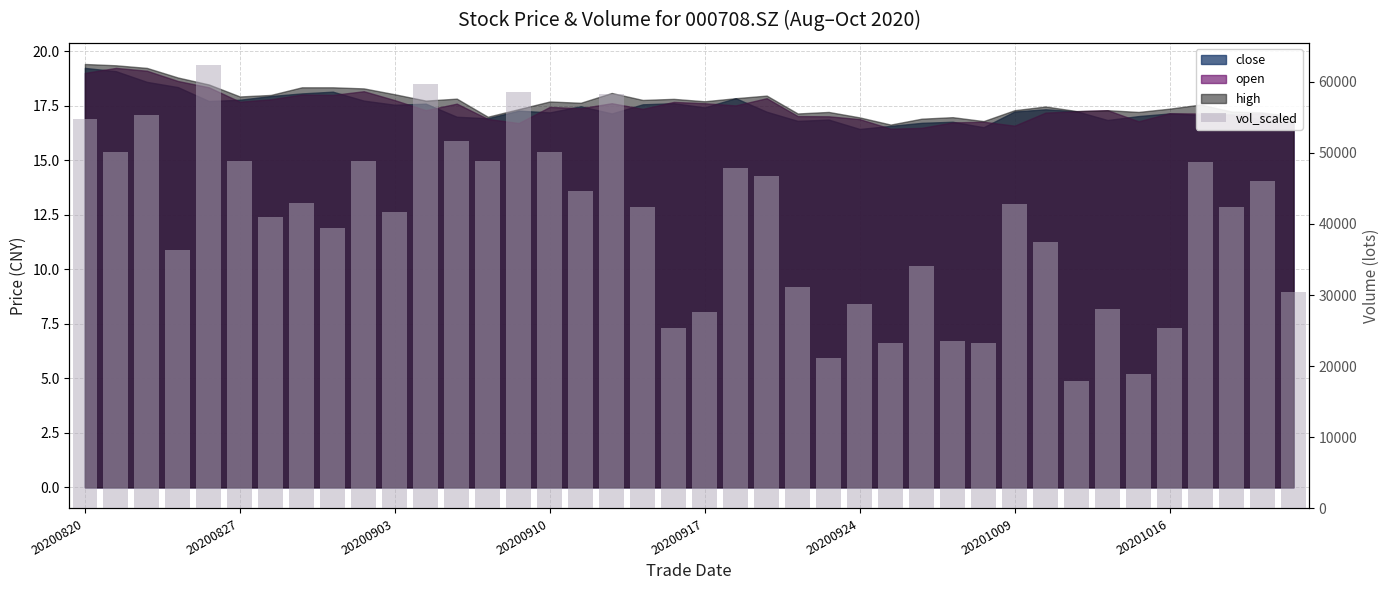

True or false: the data shows 63783.9 at 8.

False